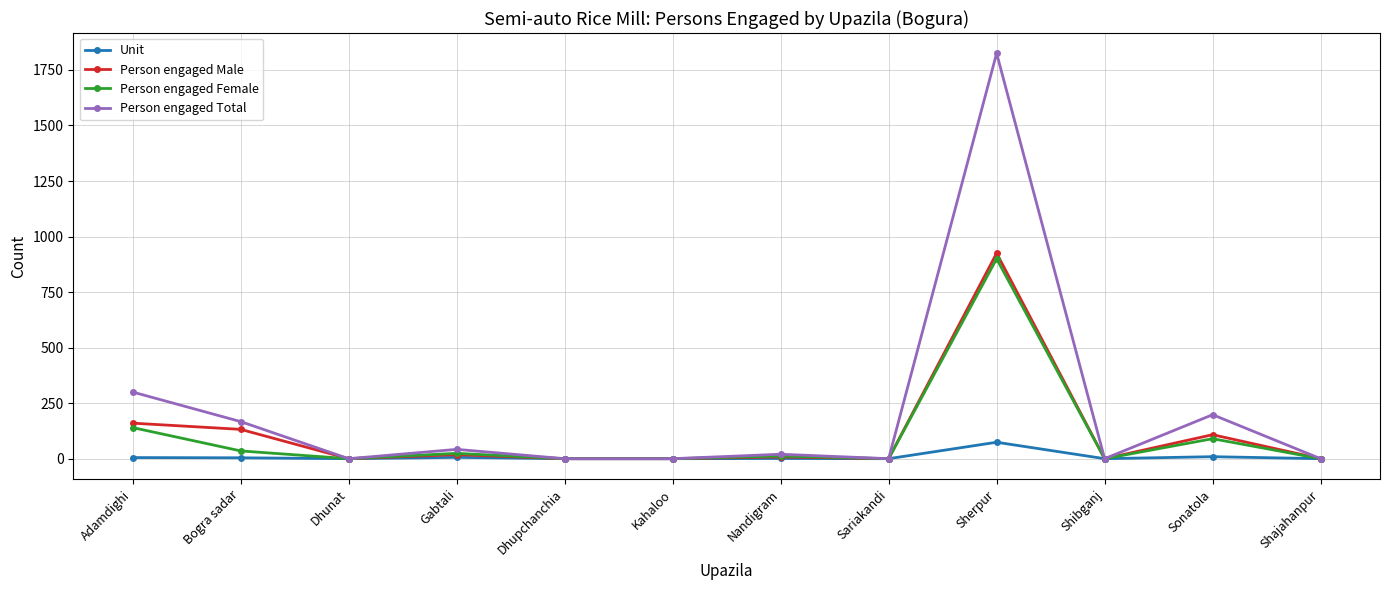

At which label is Person engaged Male closest to 462?

Adamdighi